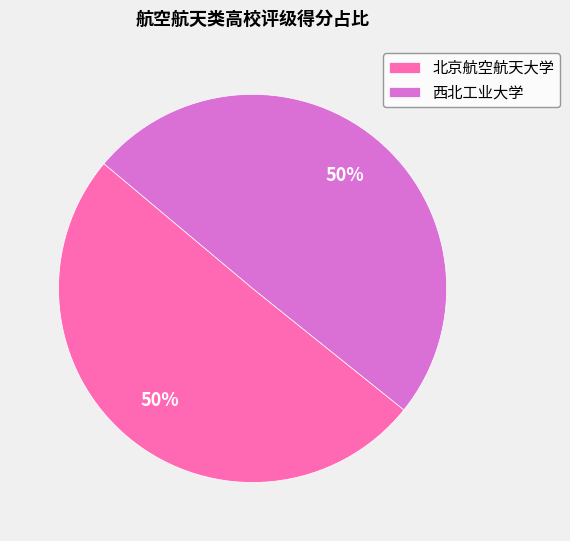

How many segments does this pie chart have?

2